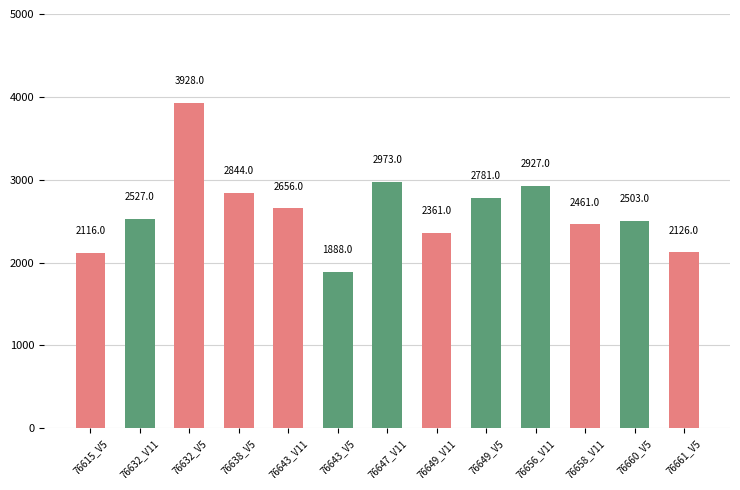

What is the label of the 4th bar from the right?

76656_V11